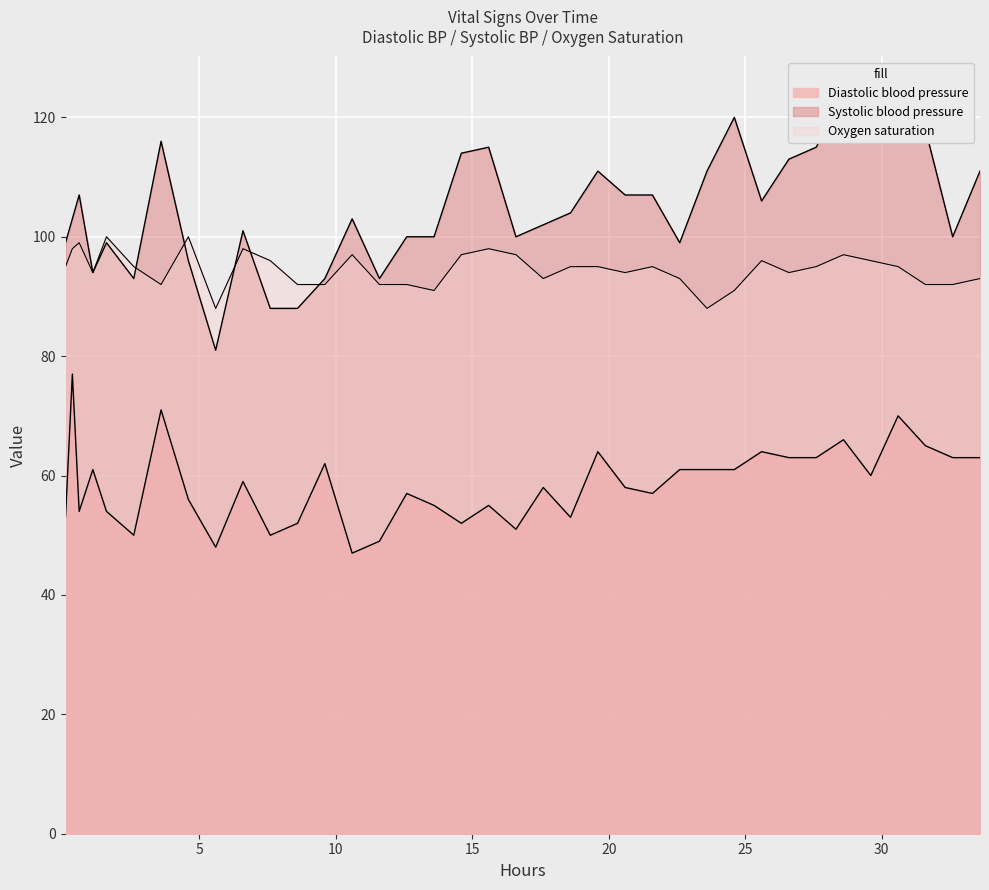

How many distinct data groups are displayed?

3